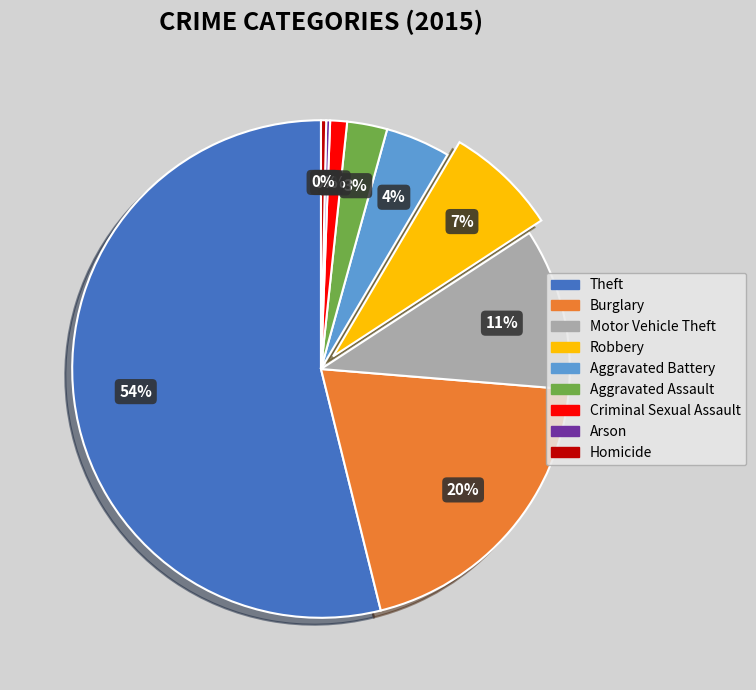

To the nearest percent, what is the average slice percentage?

11%